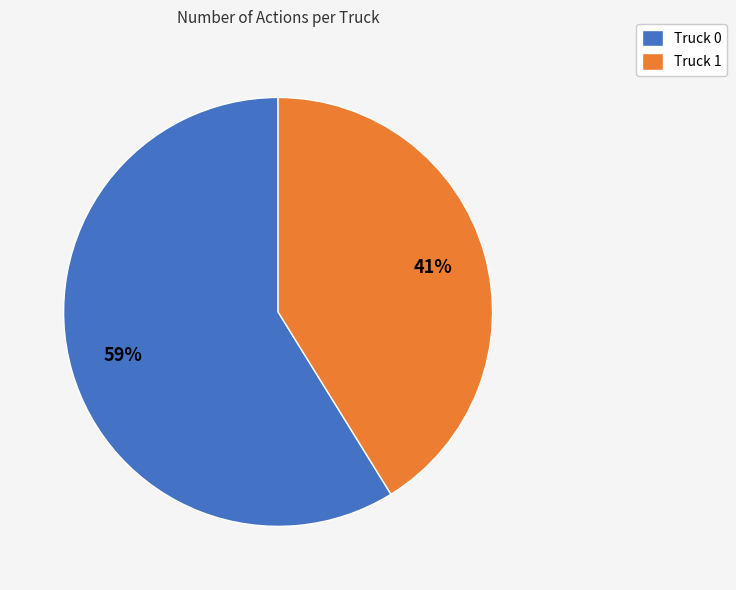

Approximately how many times larger is the value at Truck 1 compared to Truck 0?

0.7